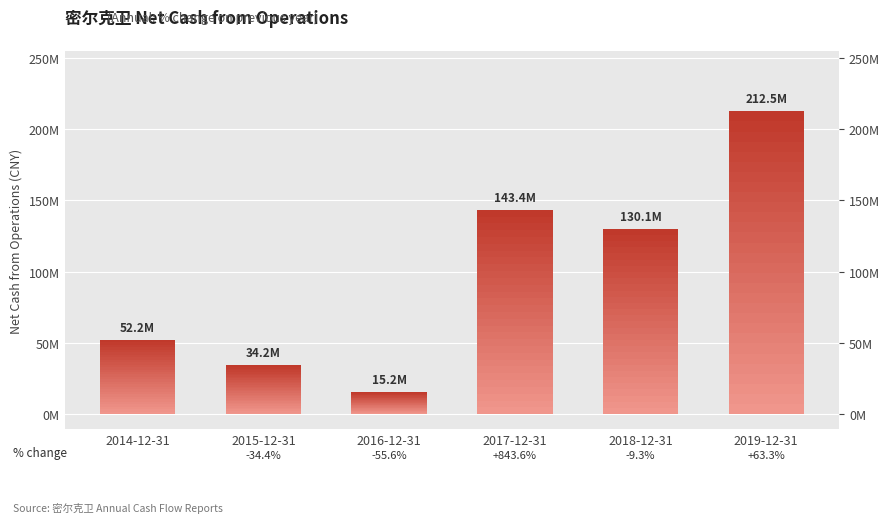

What is the difference between the maximum and minimum values?

197309969.5